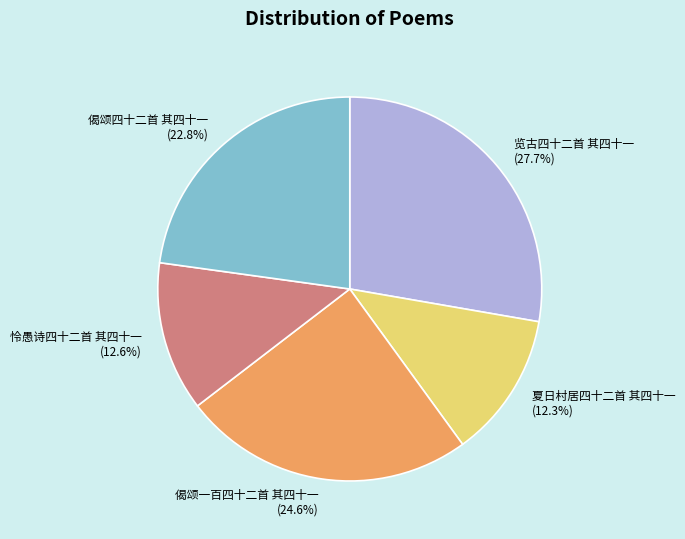

Is there a majority slice in this chart?

No